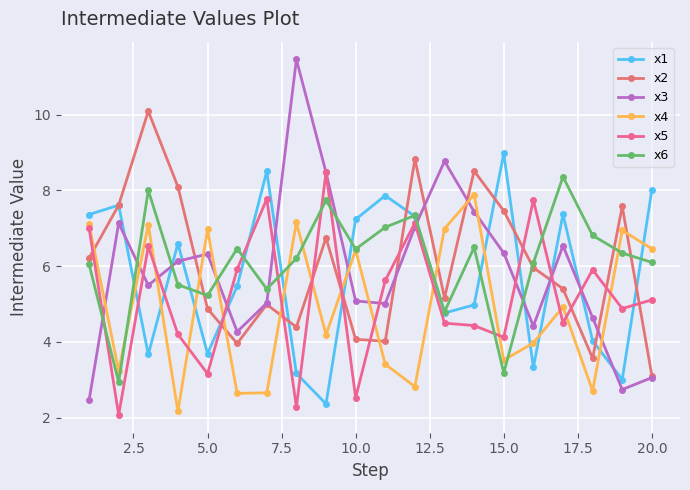

How many distinct data groups are displayed?

6